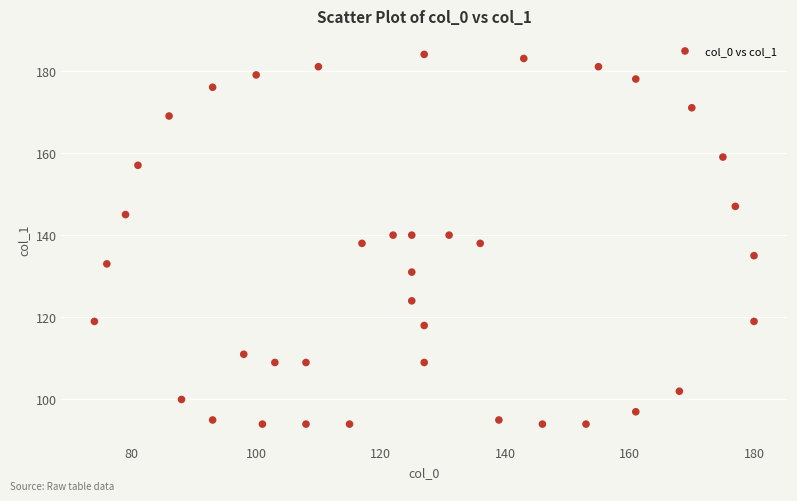

What is the range of Y values (max minus min)?

90